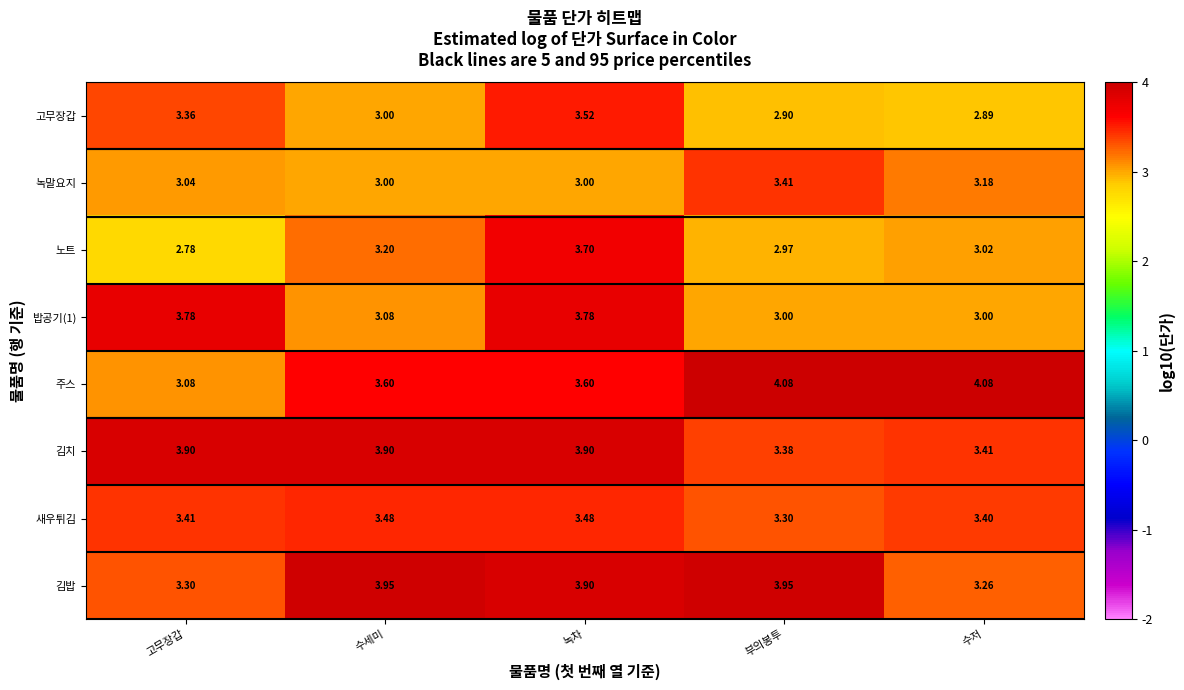

What is the spread (max minus min) of values at 녹차?

0.9